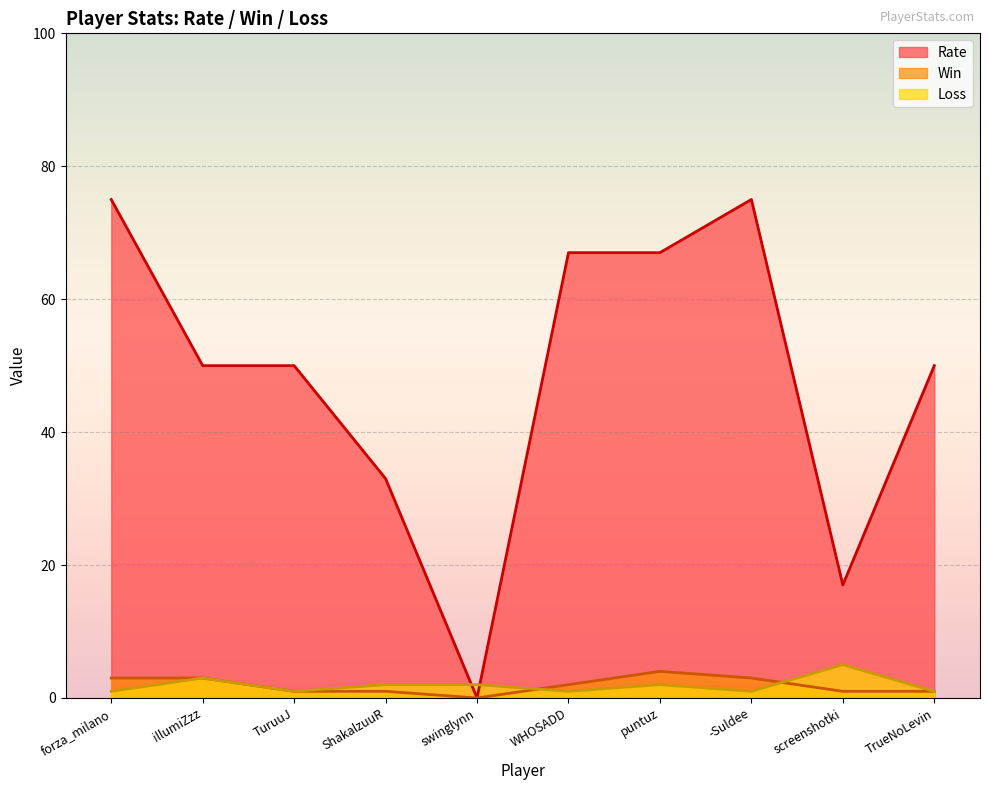

True or false: Loss and Win intersect in this chart.

True